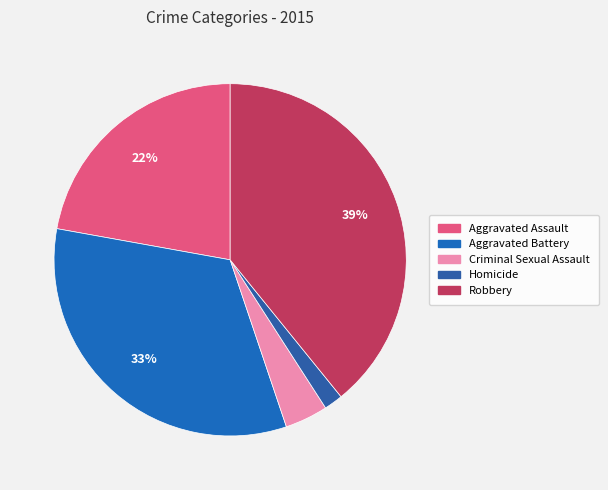

To the nearest percent, what percentage of the pie is Aggravated Battery?

33%